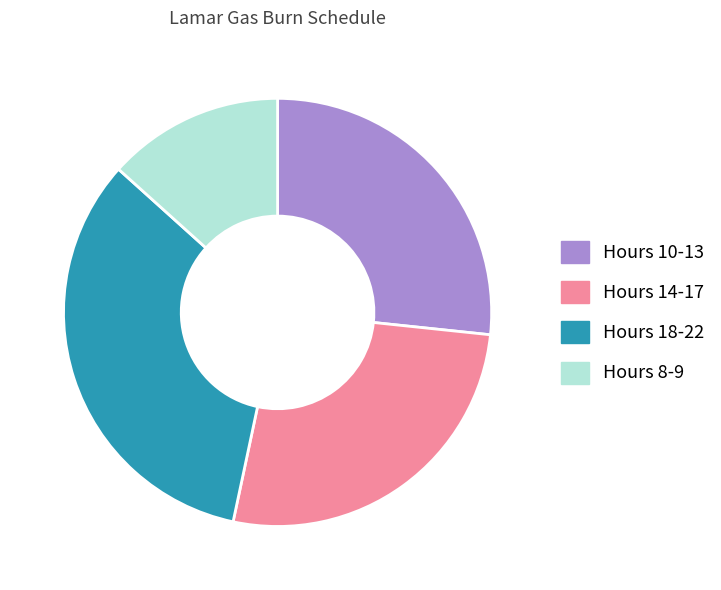

Between Hours 18-22 and Hours 10-13, which is larger?

Hours 18-22